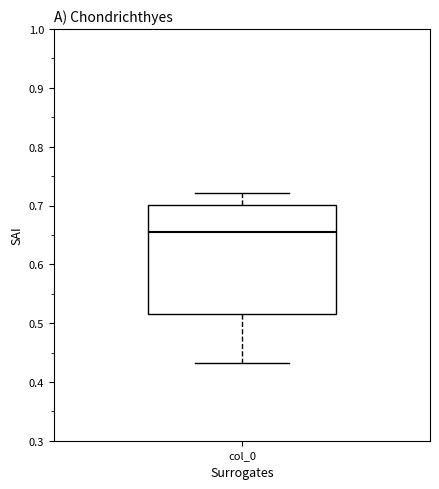

Where does the upper whisker of the box for col_0 end on the y-axis? The values are not printed on the chart, so give them approximately, as read against the axis.

0.72